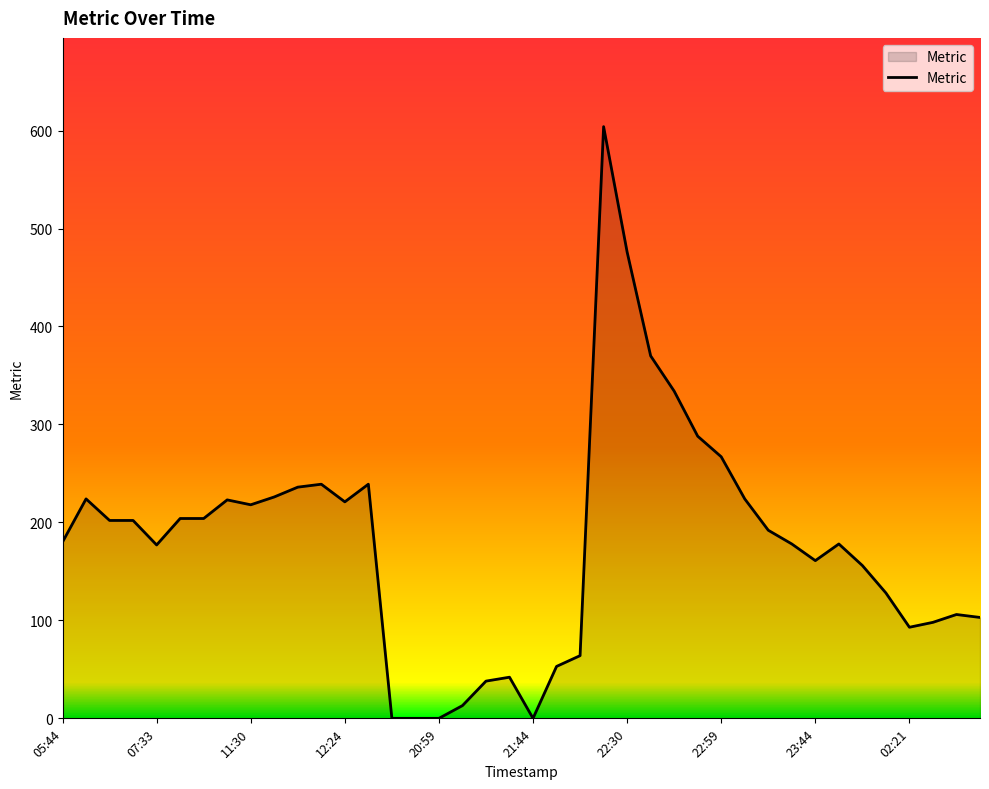

What is the greatest value displayed?

604